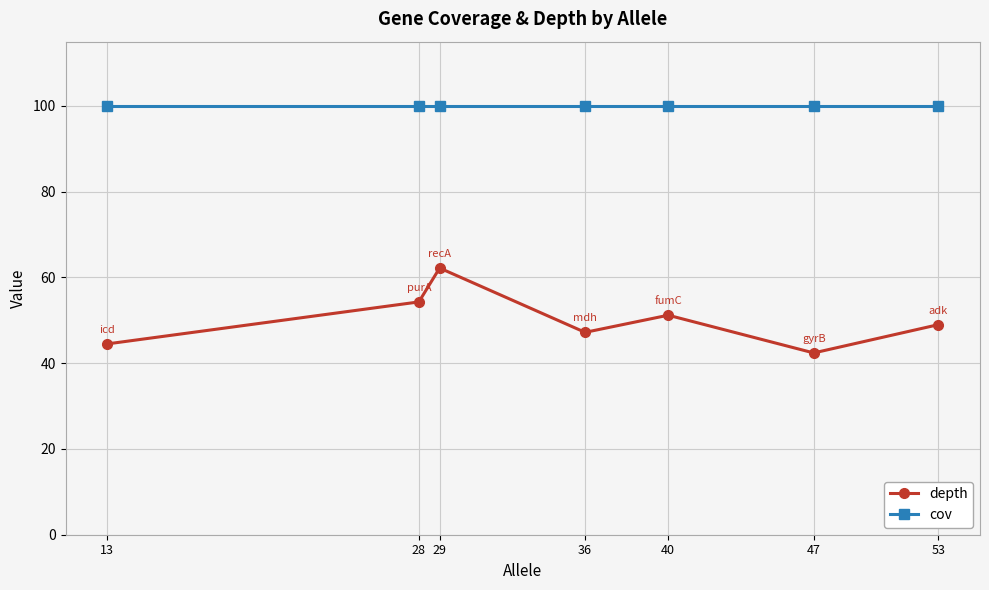

Which series has the widest spread of values?

depth